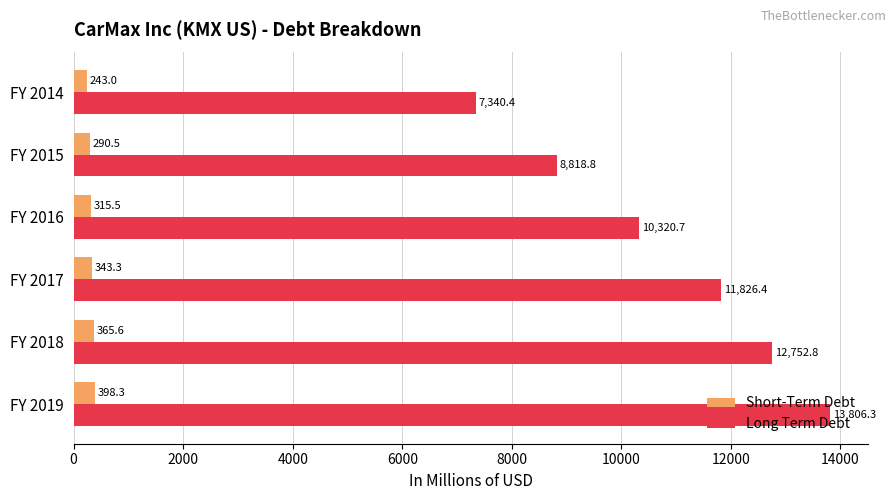

List the series in order of their peak value, highest first.

Long Term Debt, Short-Term Debt